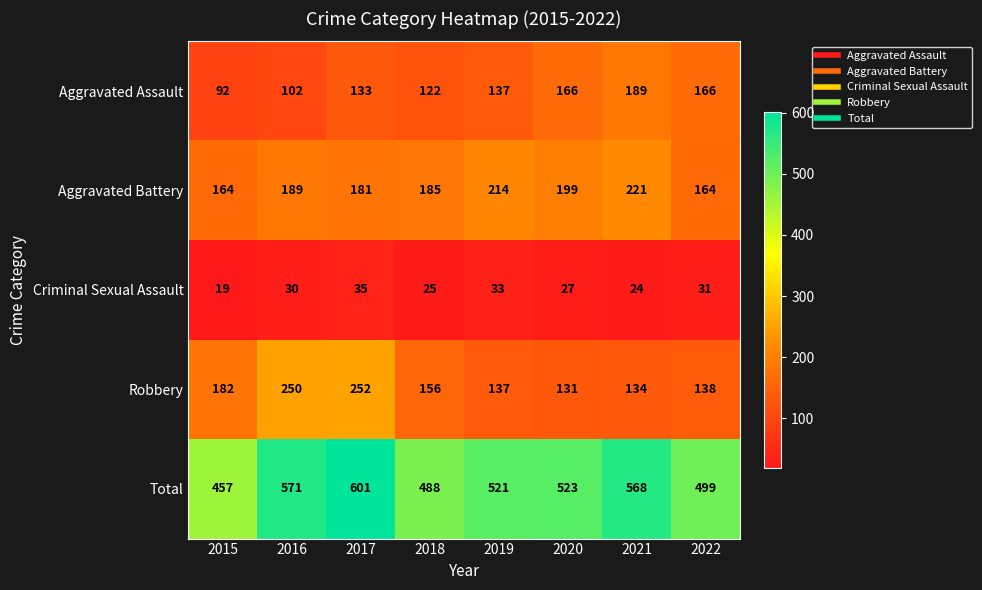

Which series has the largest total across all categories?

Total